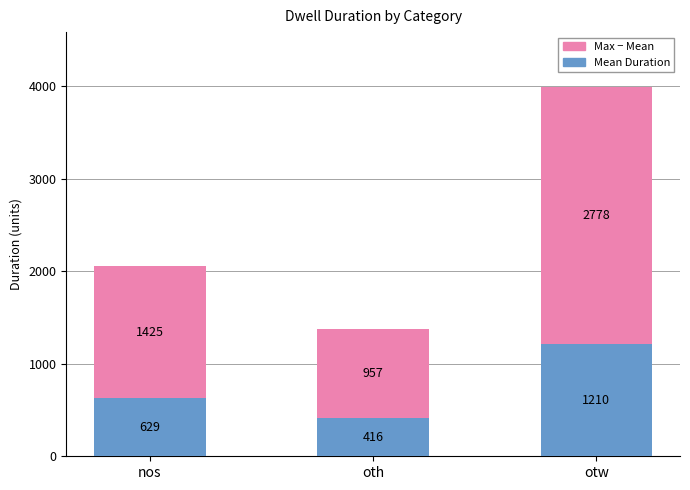

At which category is the sum across all series the highest?

otw